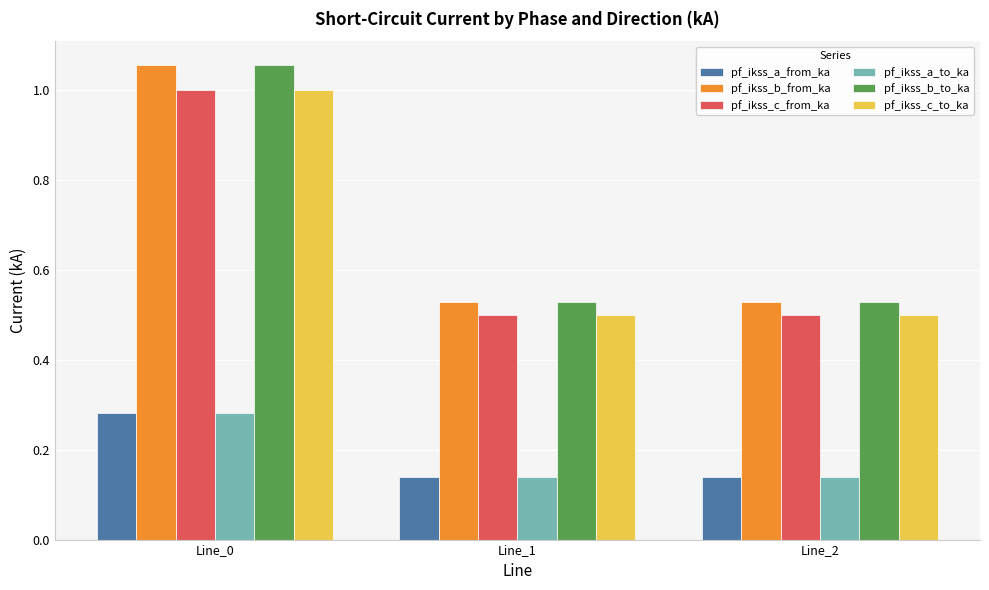

What is the spread (max minus min) of values at Line_1?

0.4